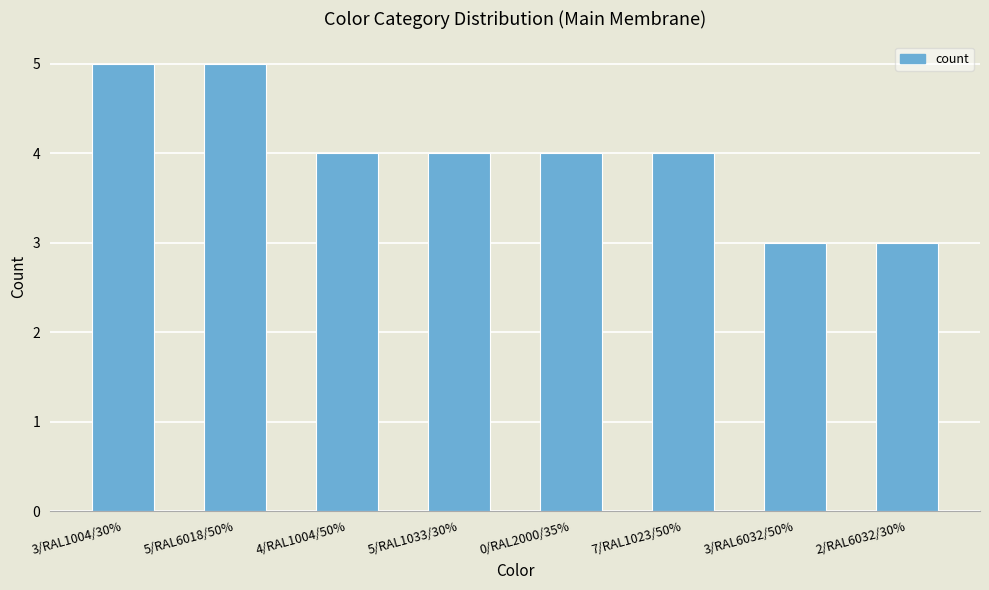

The chart shows a value of 4 at 4/RAL1004/50%. True or false?

True